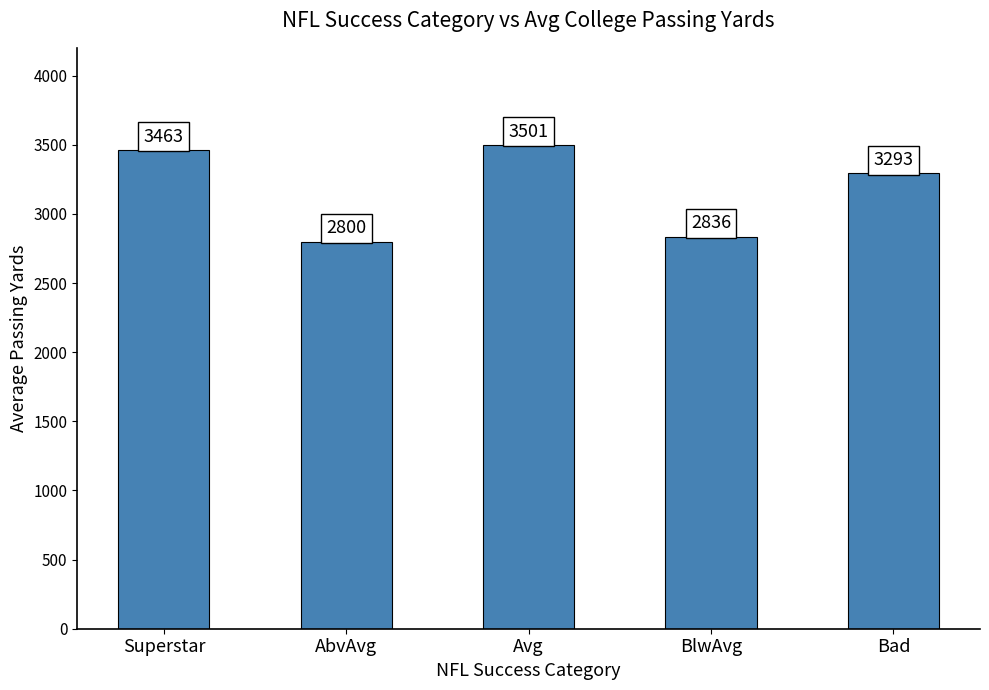

True or false: the data shows 2800.3 at AbvAvg.

True